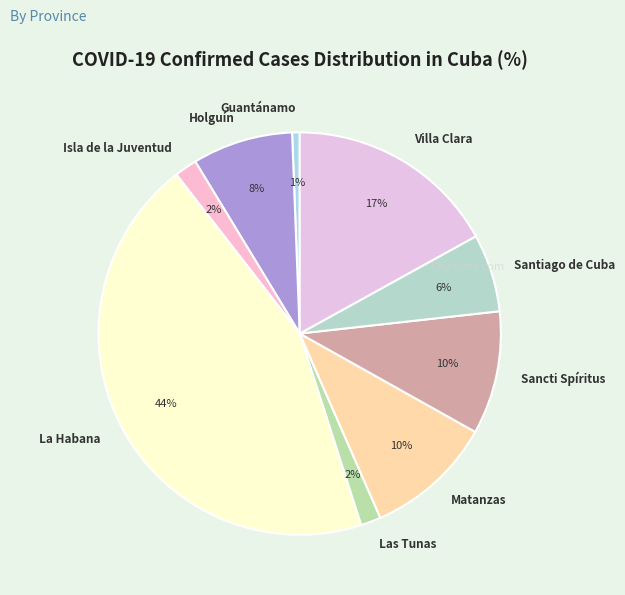

To the nearest percent, what portion does Isla de la Juventud represent?

2%